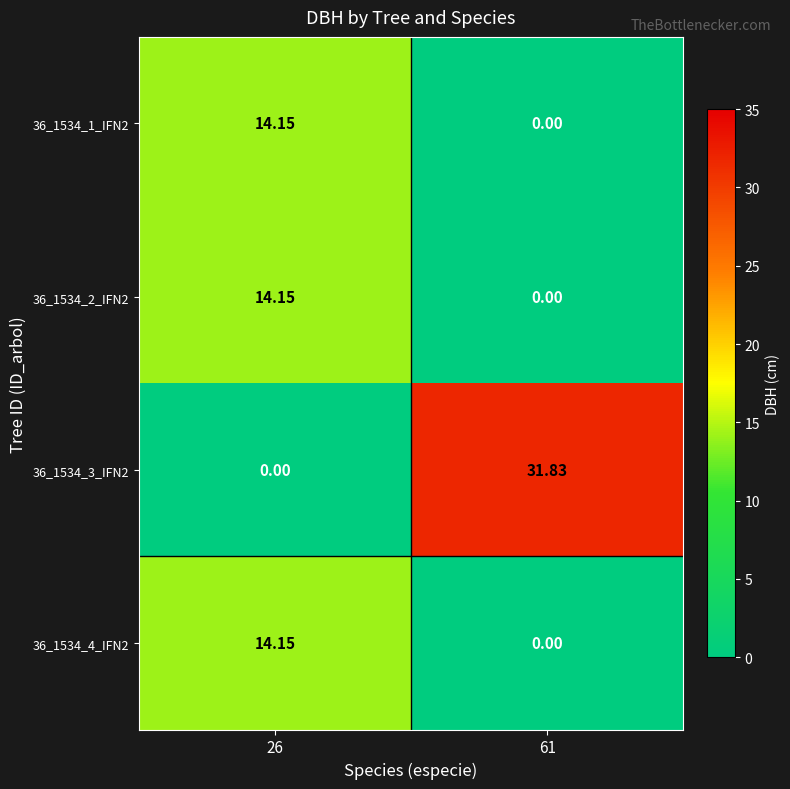

Count the number of data series in this chart.

4